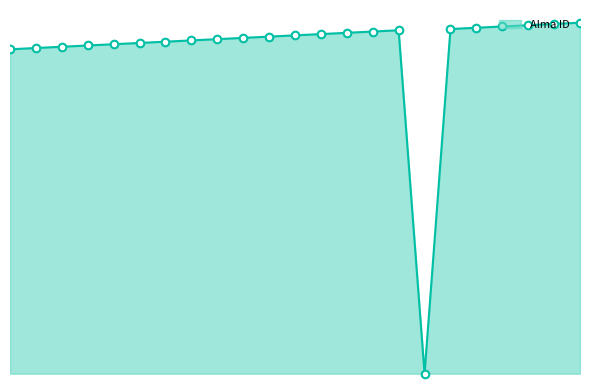

Does the chart have visible grid lines?

No